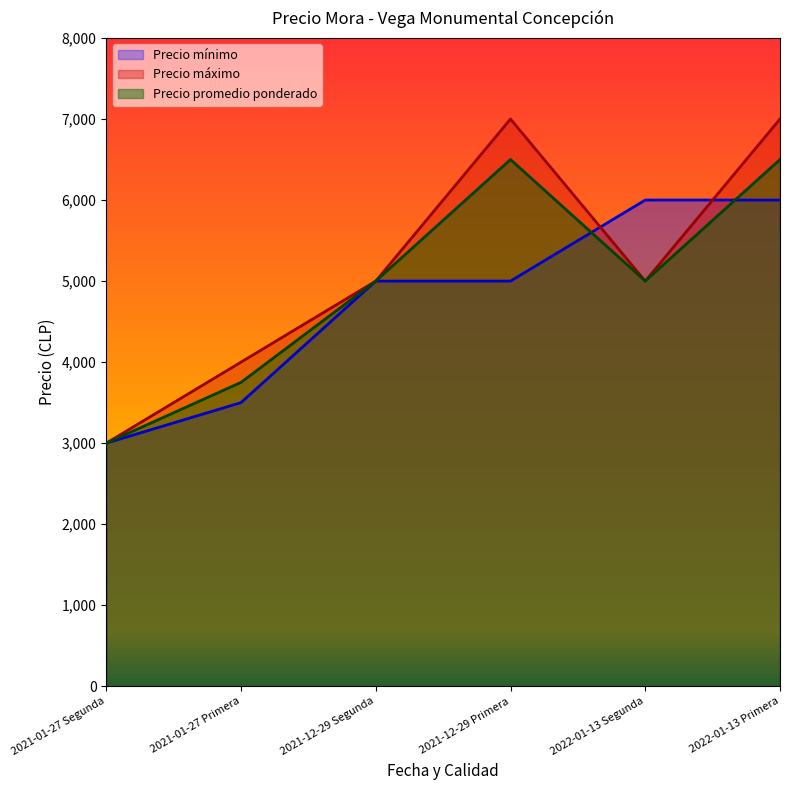

At which label does Precio máximo first exceed 5000?

2021-12-29 Primera